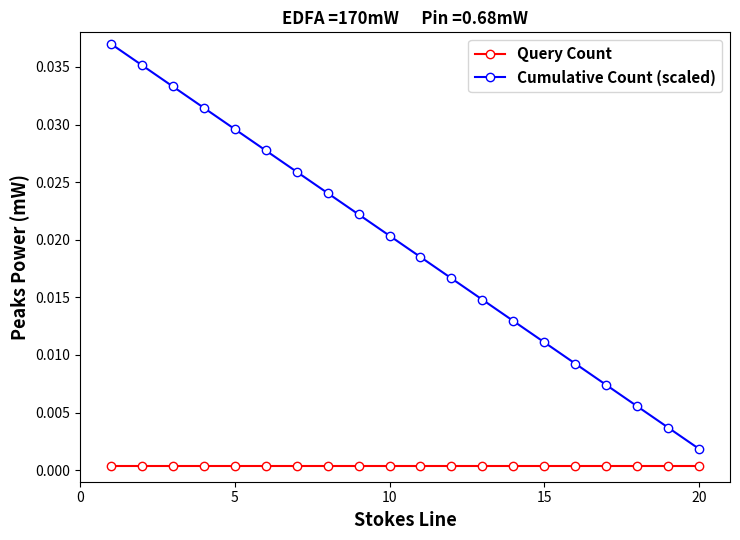

List the series in order of their overall mean, lowest first.

Query Count, Cumulative Count (scaled)